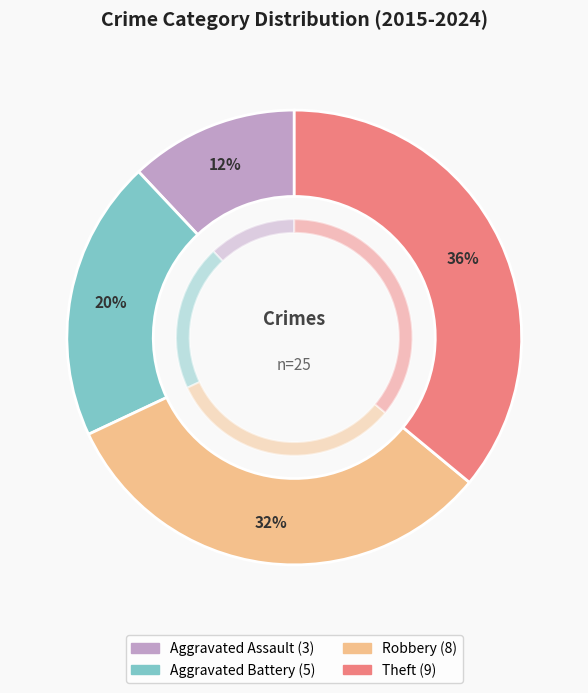

Is it true that Aggravated Assault is 12% of the pie?

True